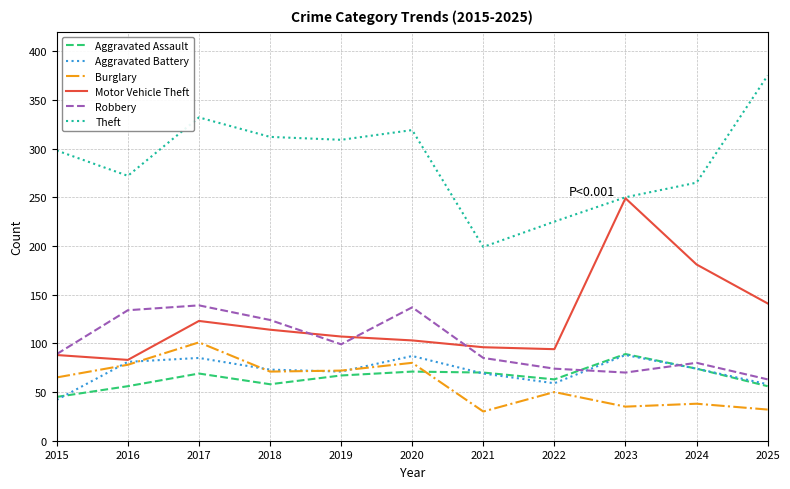

How many lines are shown in the chart?

6